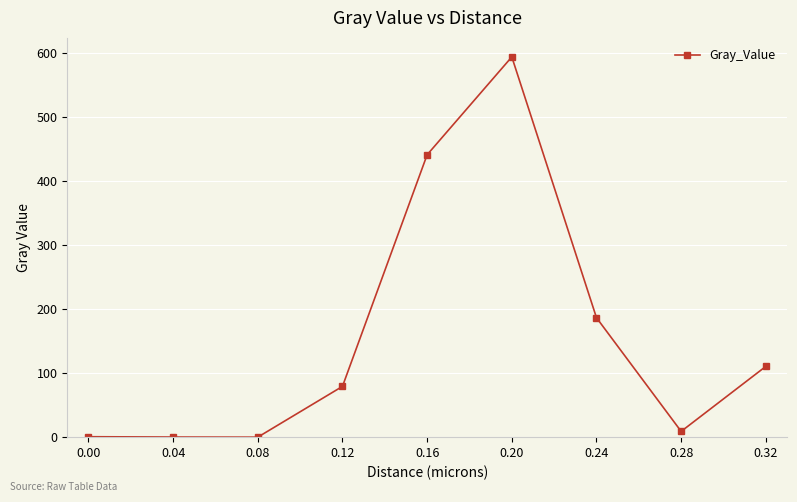

What is the difference between the values at 0.16 and 0.04?

441.3